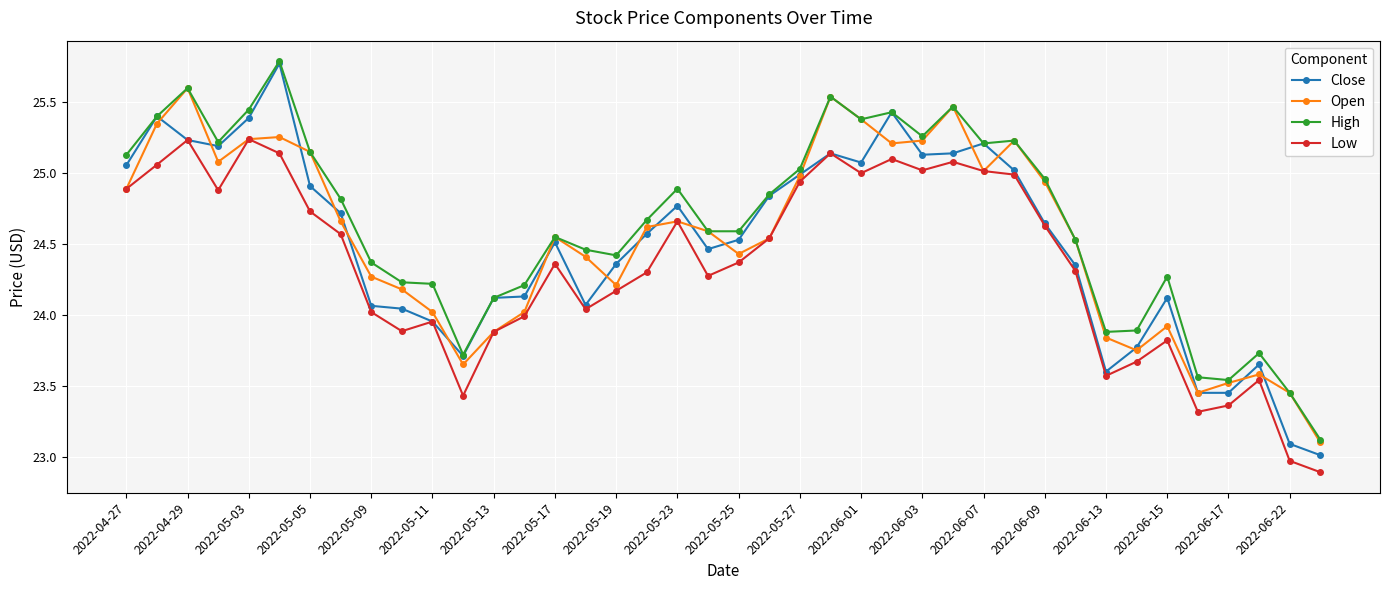

What is the sum of all Open values?

981.4